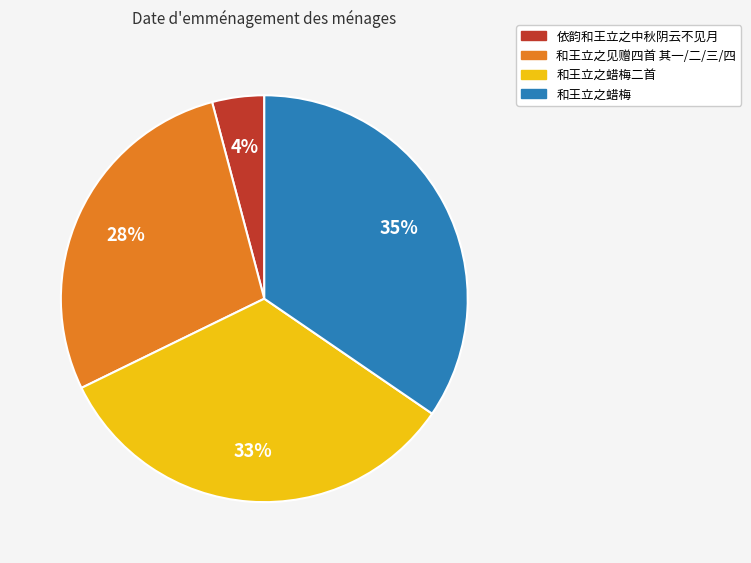

Between 和王立之蜡梅 and 和王立之蜡梅二首, which is larger?

和王立之蜡梅